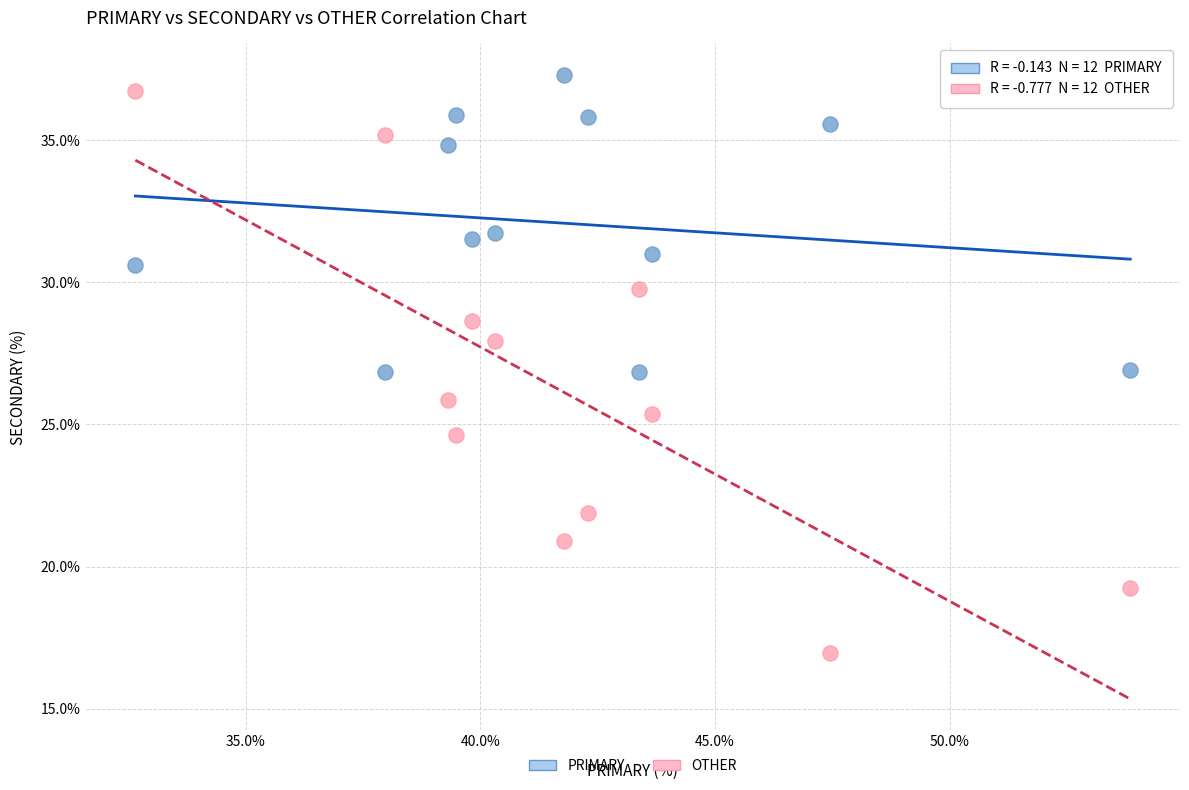

Across all data points, what is the range of Y values (max minus min)?

20.4